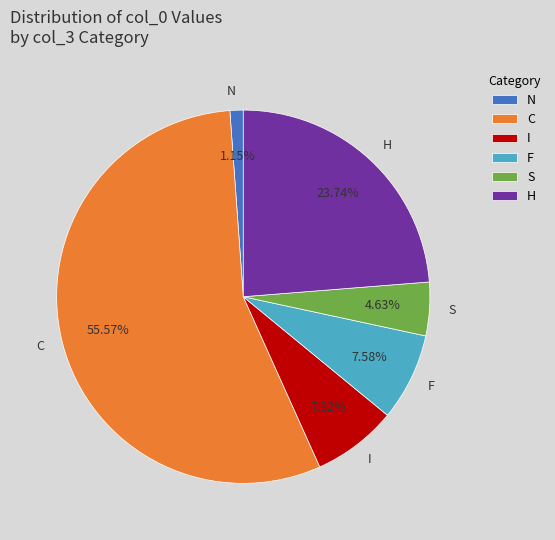

What percentage is NOT represented by I?

92.7%